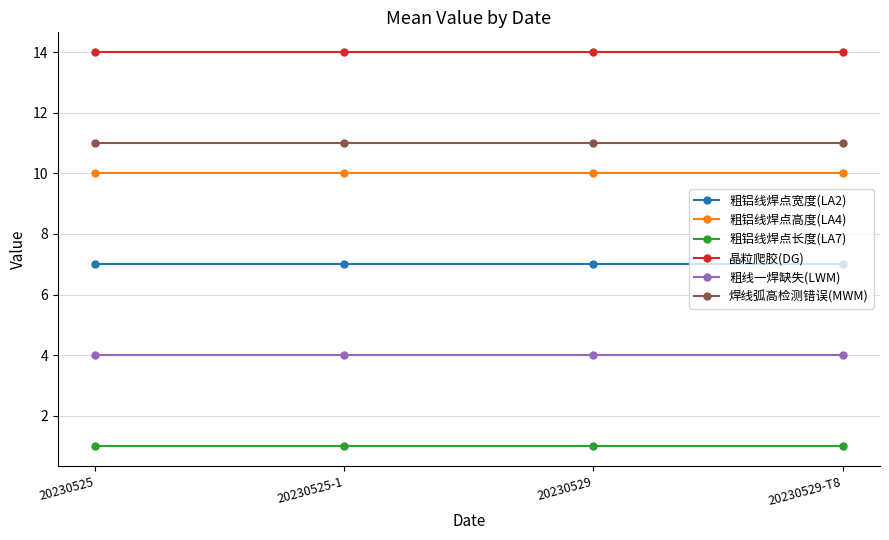

Rank the series at 20230525 from highest to lowest value.

晶粒爬胶(DG), 焊线弧高检测错误(MWM), 粗铝线焊点高度(LA4), 粗铝线焊点宽度(LA2), 粗线一焊缺失(LWM), 粗铝线焊点长度(LA7)